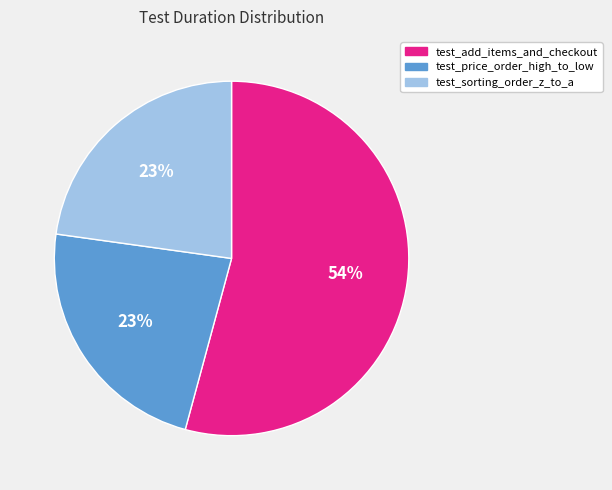

What is the ratio of the value at test_price_order_high_to_low to the value at test_add_items_and_checkout?

0.4